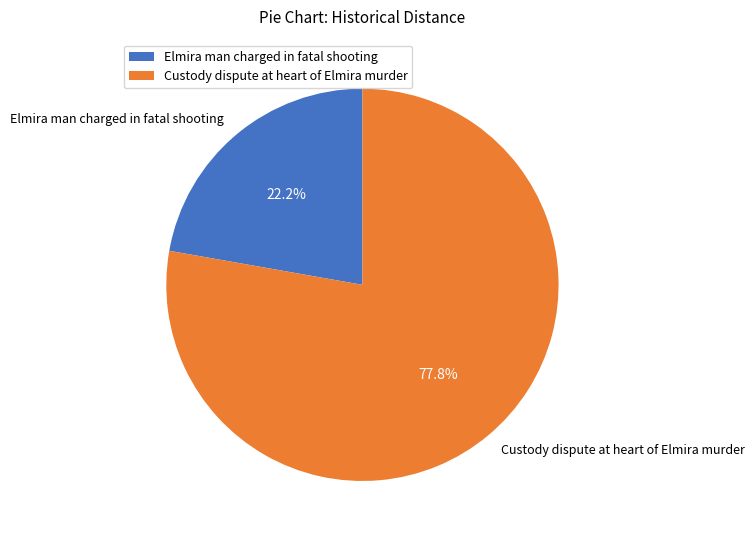

Between Custody dispute at heart of Elmira murder and Elmira man charged in fatal shooting, which is larger?

Custody dispute at heart of Elmira murder